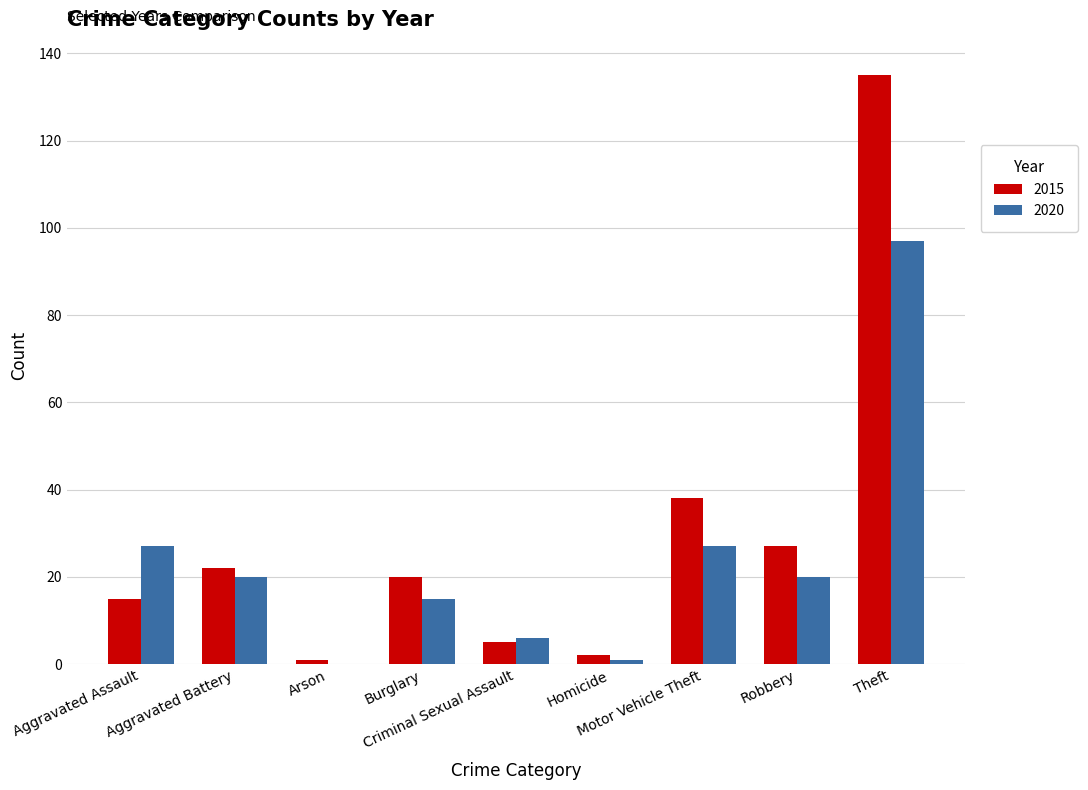

What is the total value across all series at Arson?

1